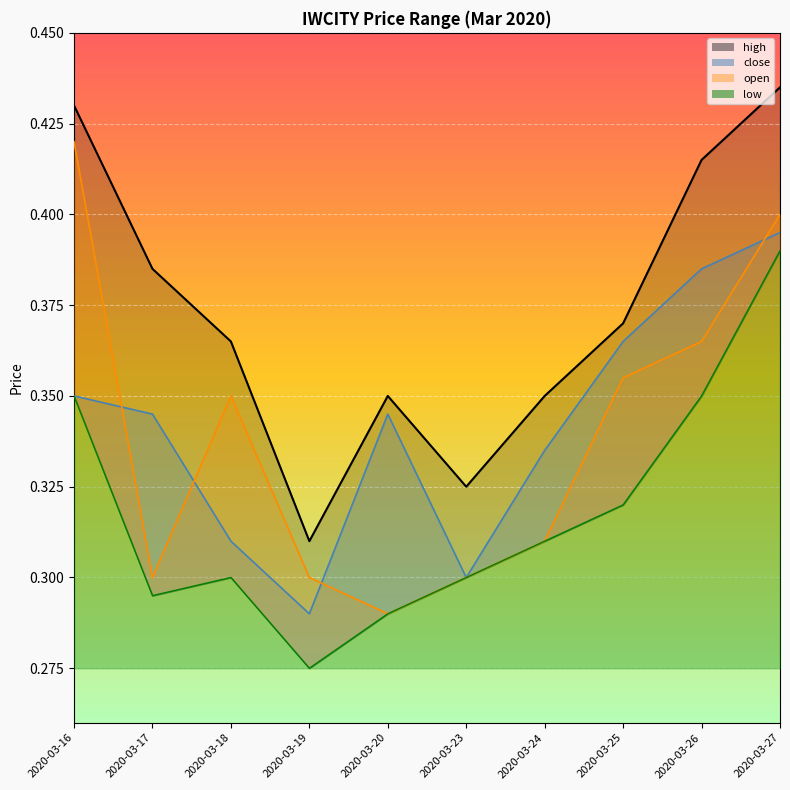

At how many categories does at least one series exceed 0?

10